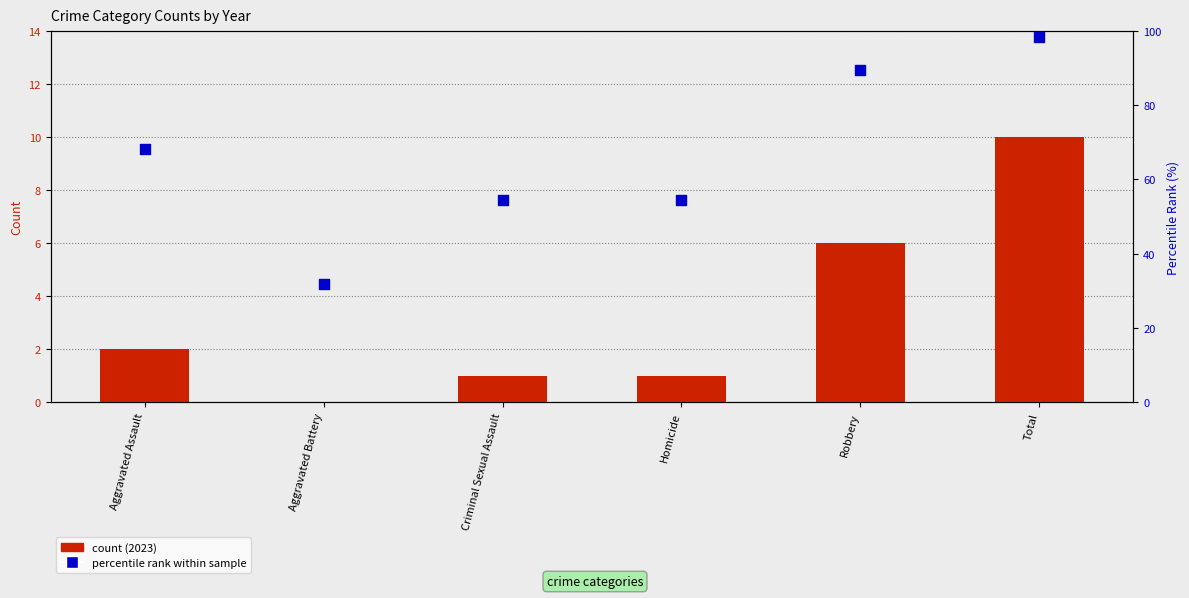

Which series has the largest total across all categories?

percentile rank within sample